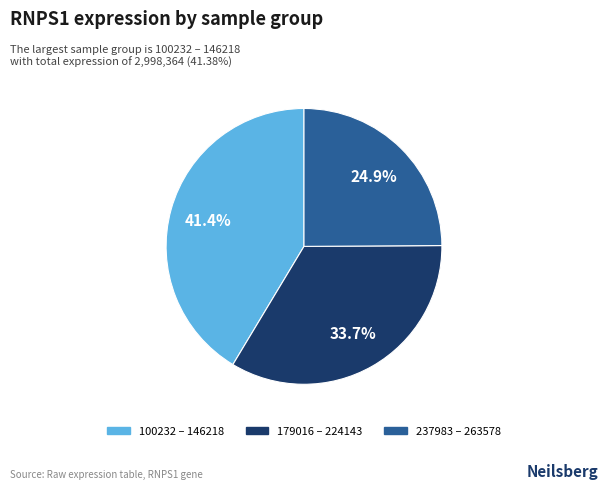

Is there any slice that represents more than half of the pie?

No